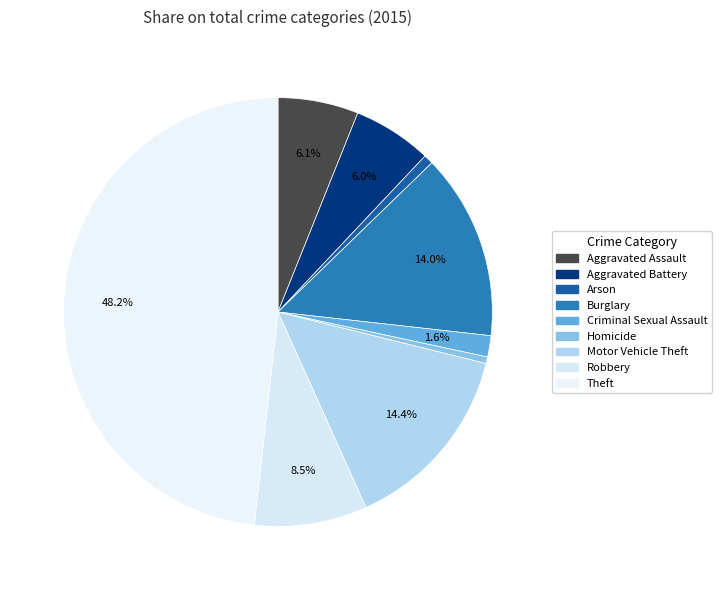

To the nearest percent, what portion does Burglary represent?

14%